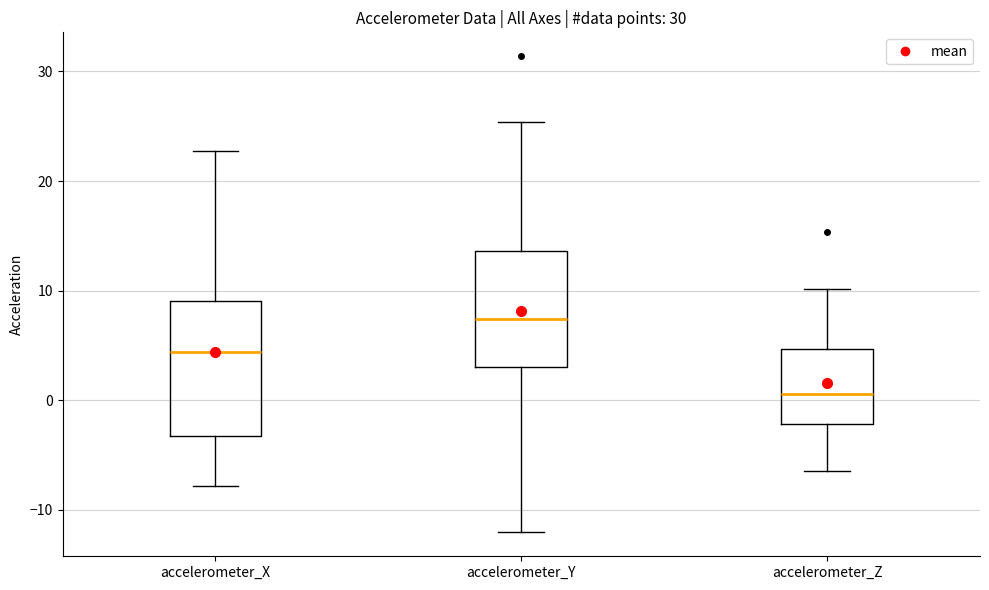

Reading left to right, transcribe this box plot: for each box, give where its median line is, the range the box spans, and where its two whiskers end, as read against the y-axis. The values are not printed on the chart, so give them approximately, as read against the axis.

accelerometer_X: median 4, box -3 to 9, whiskers -8 to 23
accelerometer_Y: median 7, box 3 to 14, whiskers -12 to 25
accelerometer_Z: median 1, box -2 to 5, whiskers -6 to 10